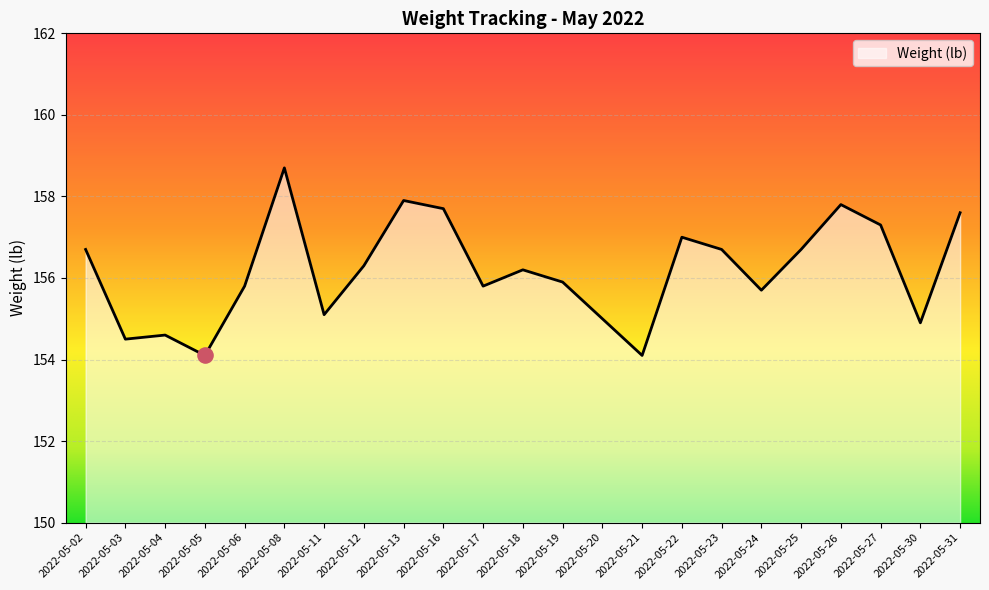

What is the ratio of the value at 2022-05-25 to the value at 2022-05-20?

1.0